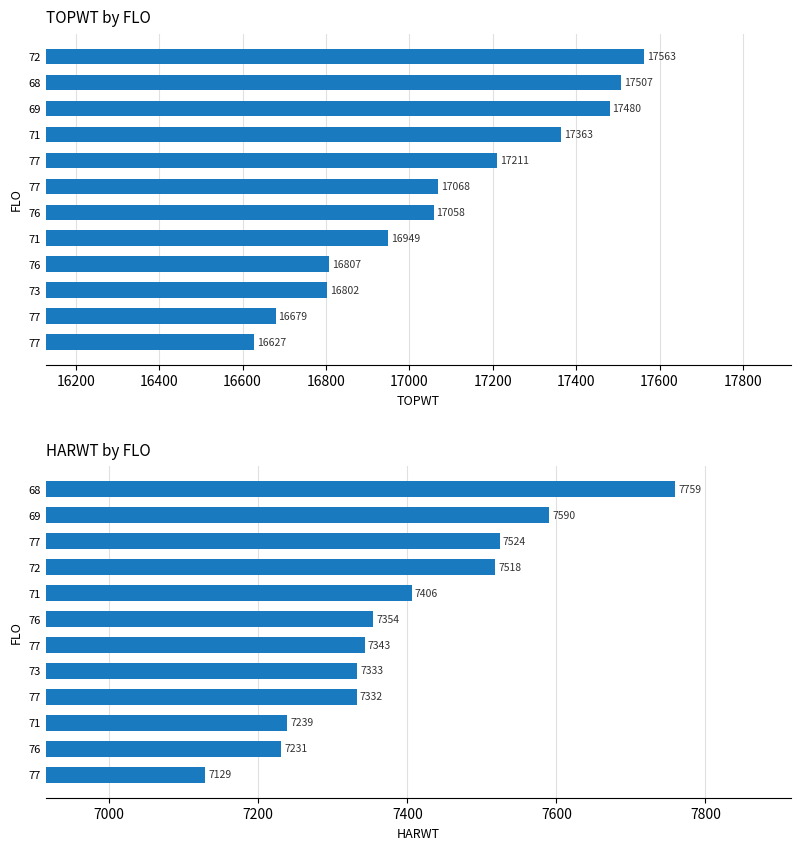

List the series in order of their overall mean, lowest first.

HARWT, TOPWT